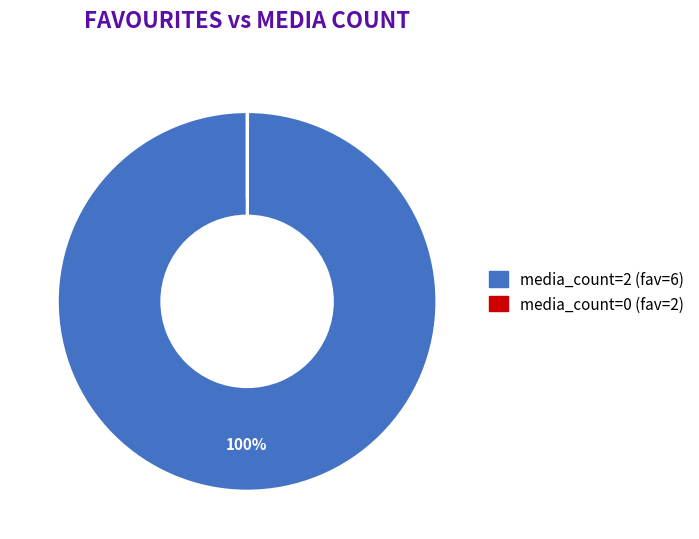

To the nearest percent, what is the average slice percentage?

50%